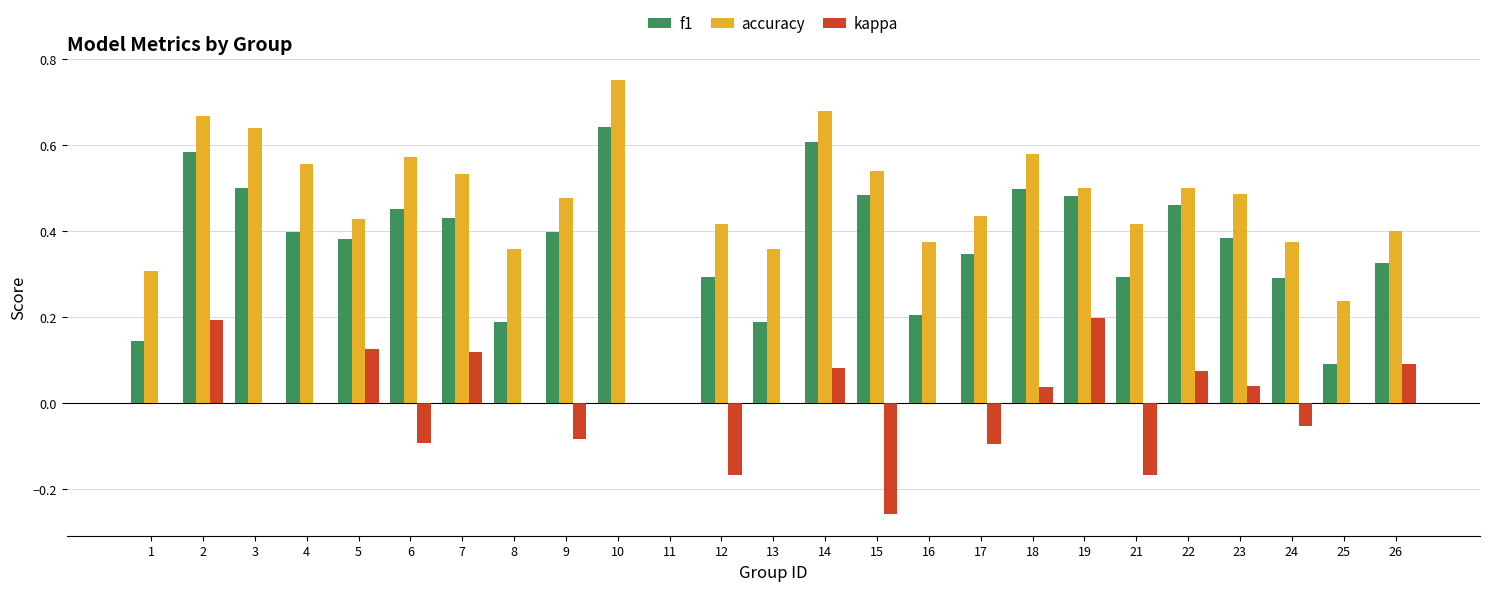

What are all the series names shown in the legend?

f1, accuracy, kappa